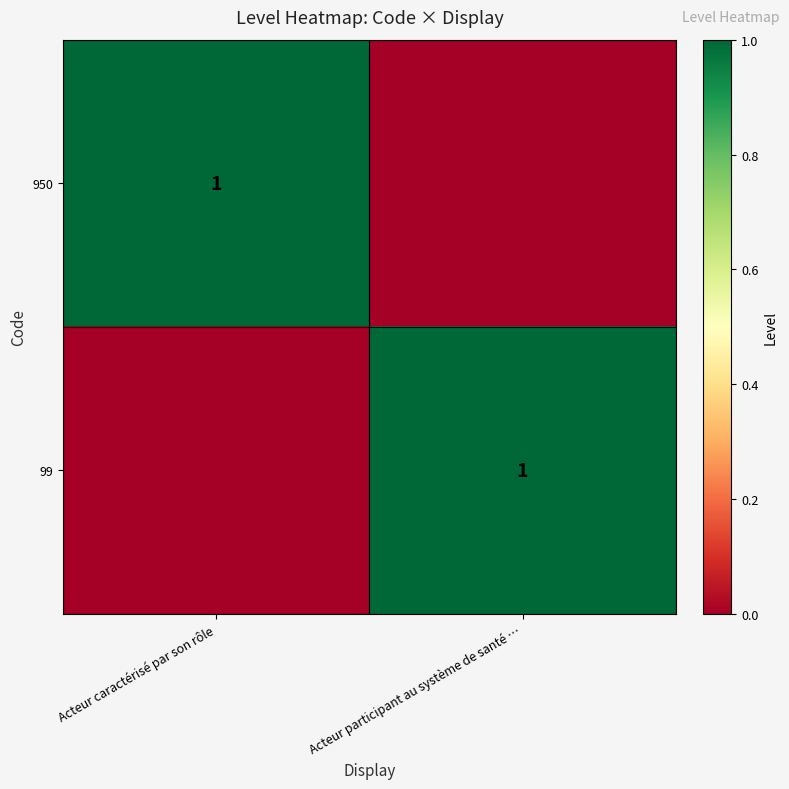

The value of 99 at Acteur participant au système de santé … is 1. True or false?

True